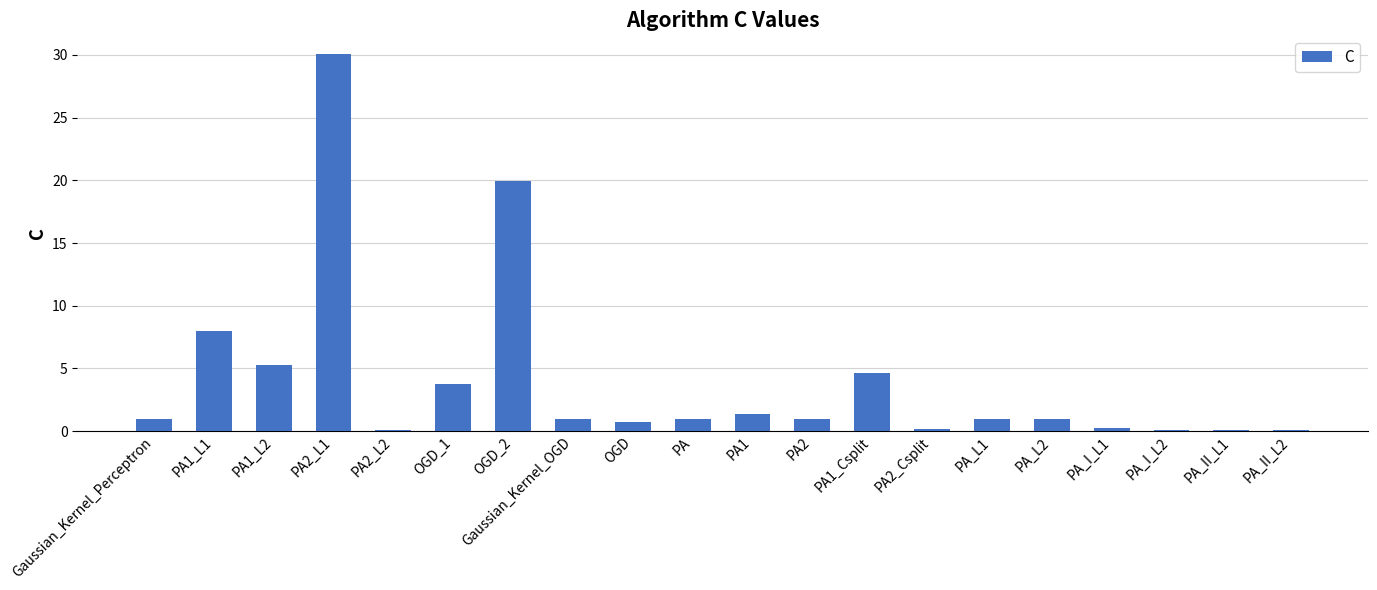

True or false: the data shows 1.0 at PA2.

True